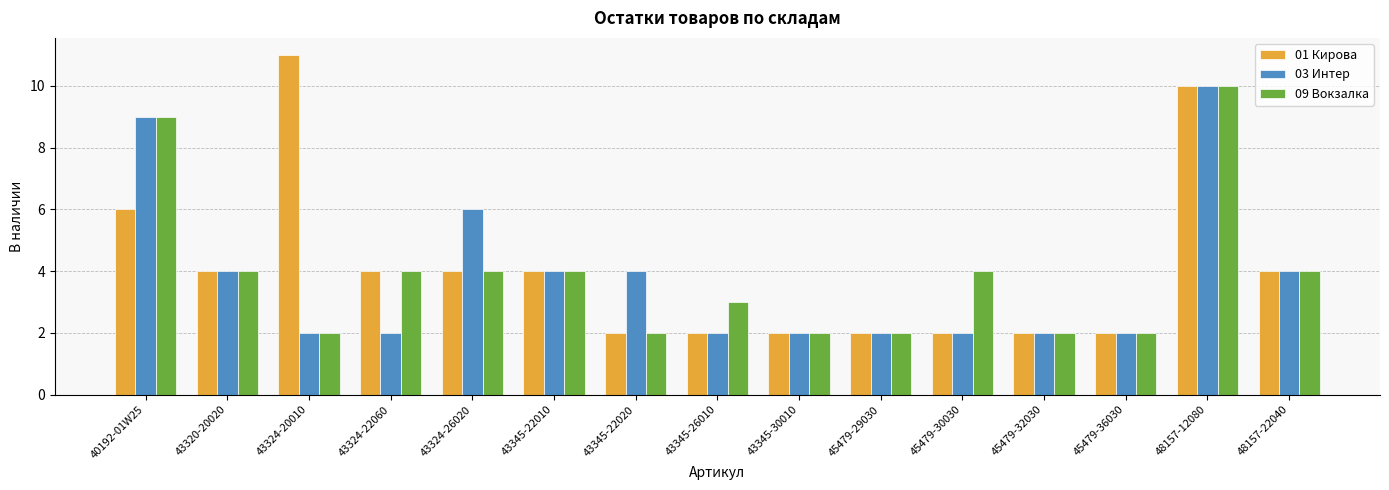

Reading left to right, extract all data points from this chart.

01 Кирова: 40192-01W25=6	43320-20020=4	43324-20010=11	43324-22060=4	43324-26020=4	43345-22010=4	43345-22020=2	43345-26010=2	43345-30010=2	45479-29030=2	45479-30030=2	45479-32030=2	45479-36030=2	48157-12080=10	48157-22040=4
03 Интер: 40192-01W25=9	43320-20020=4	43324-20010=2	43324-22060=2	43324-26020=6	43345-22010=4	43345-22020=4	43345-26010=2	43345-30010=2	45479-29030=2	45479-30030=2	45479-32030=2	45479-36030=2	48157-12080=10	48157-22040=4
09 Вокзалка: 40192-01W25=9	43320-20020=4	43324-20010=2	43324-22060=4	43324-26020=4	43345-22010=4	43345-22020=2	43345-26010=3	43345-30010=2	45479-29030=2	45479-30030=4	45479-32030=2	45479-36030=2	48157-12080=10	48157-22040=4